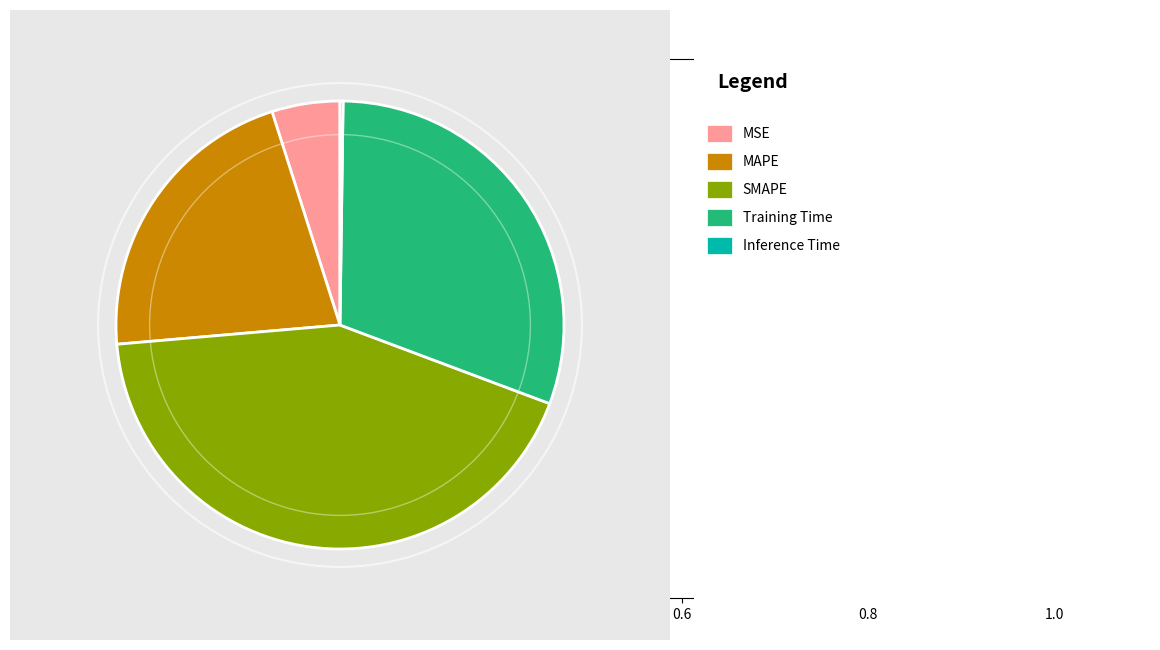

Rank the categories by value from highest to lowest.

SMAPE, Training Time, MAPE, MSE, Inference Time